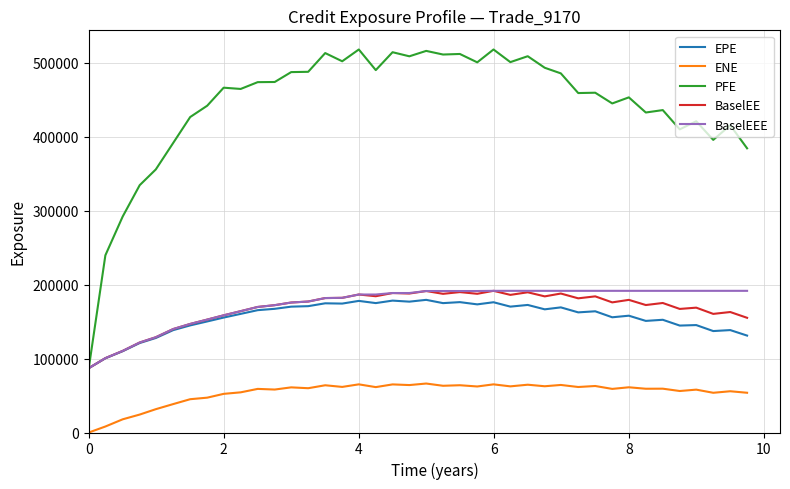

True or false: ENE and PFE intersect in this chart.

False